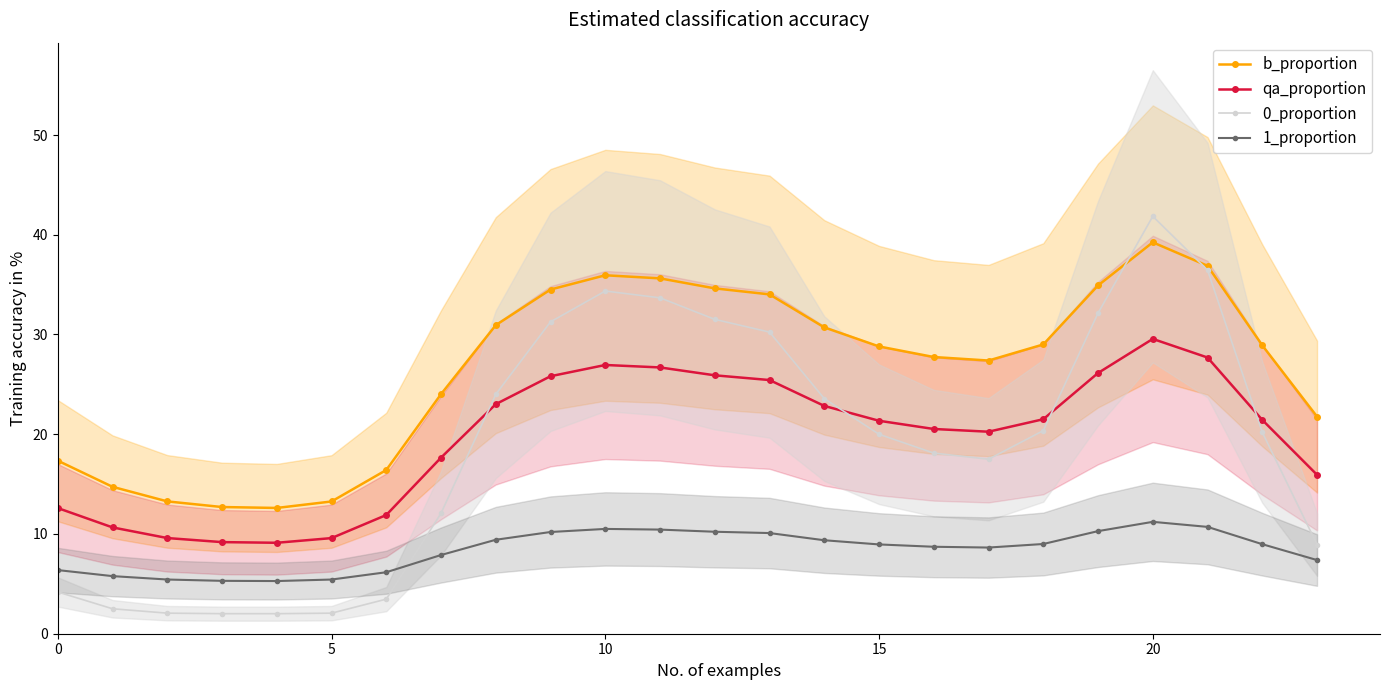

List the series in order of their peak value, lowest first.

1_proportion, qa_proportion, b_proportion, 0_proportion